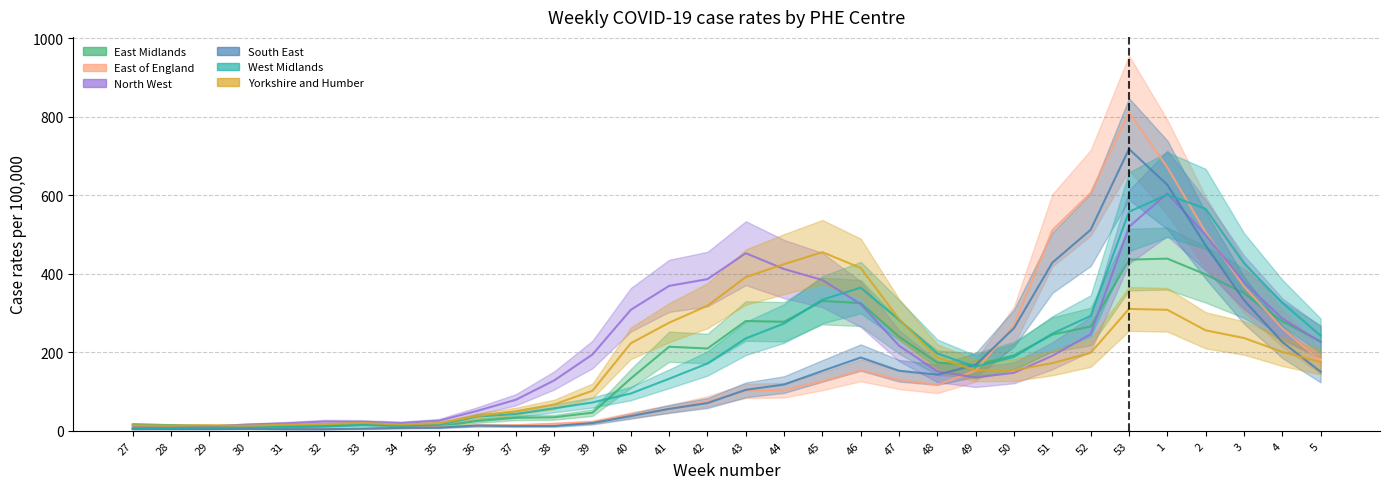

The South East series shows 8.2 at 35. True or false?

True